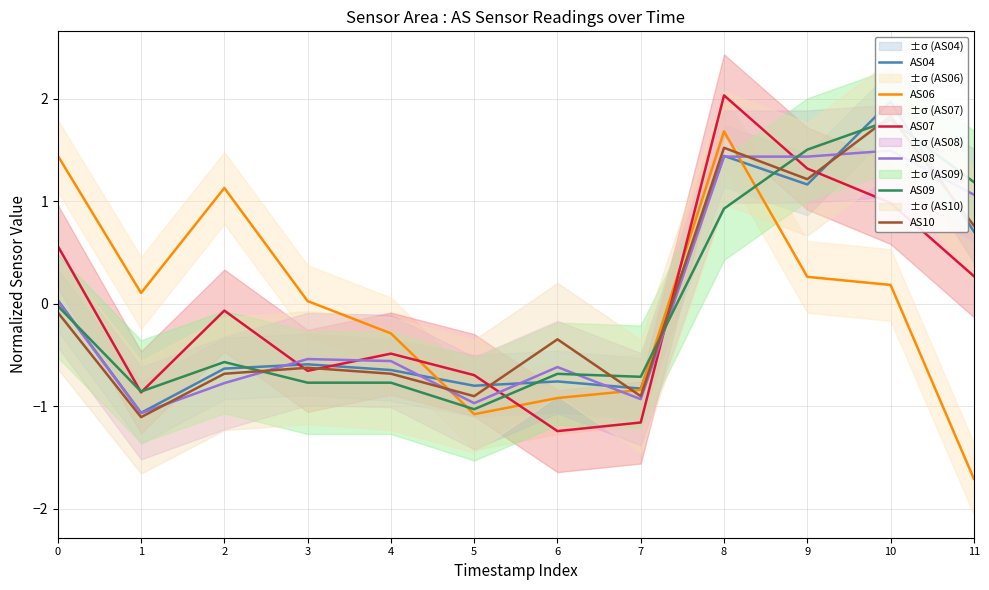

At which label does AS08 reach its minimum?

1